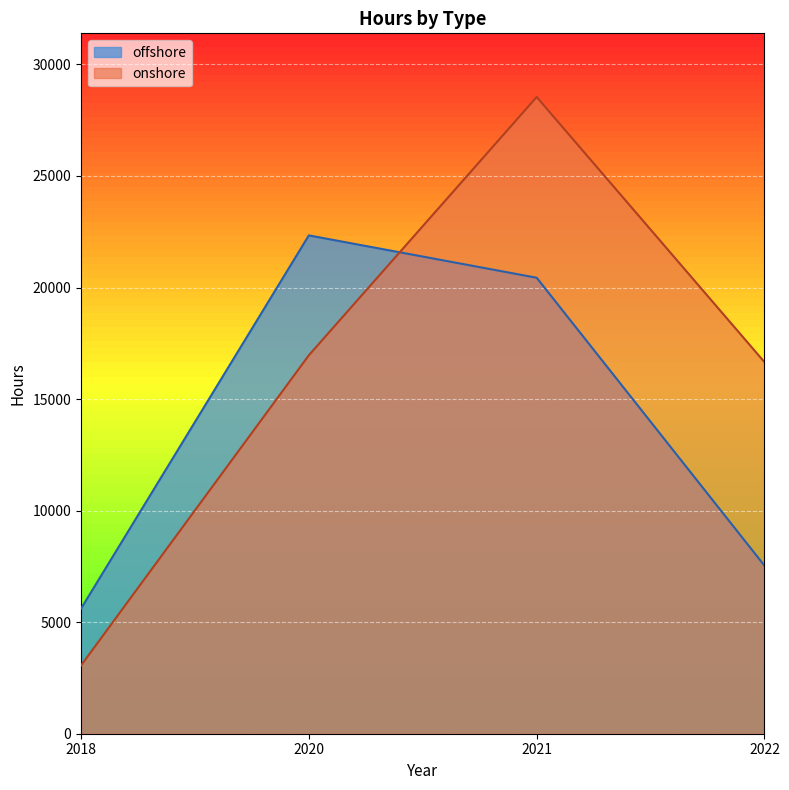

Which has a higher value, 2020 or 2018?

2020